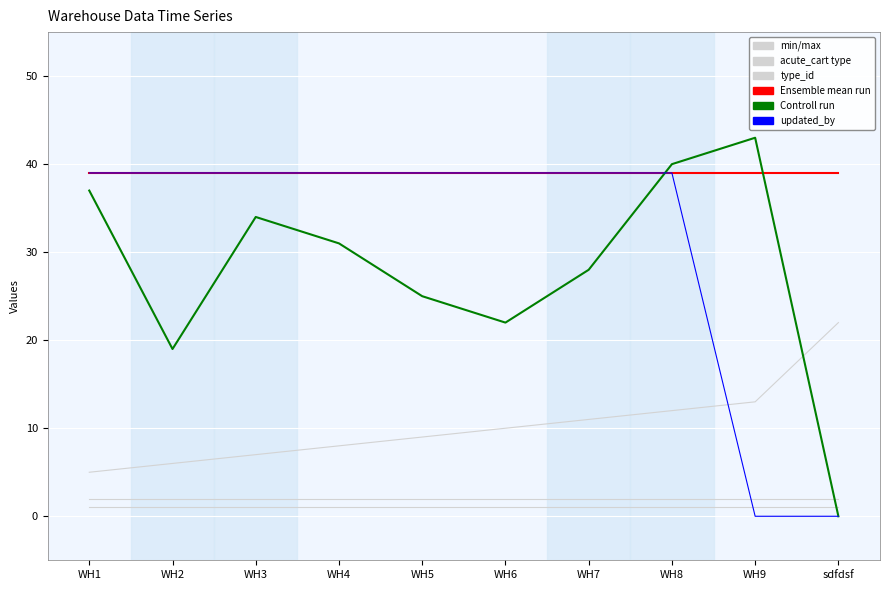

The value of created_by at WH1 is 56. True or false?

False